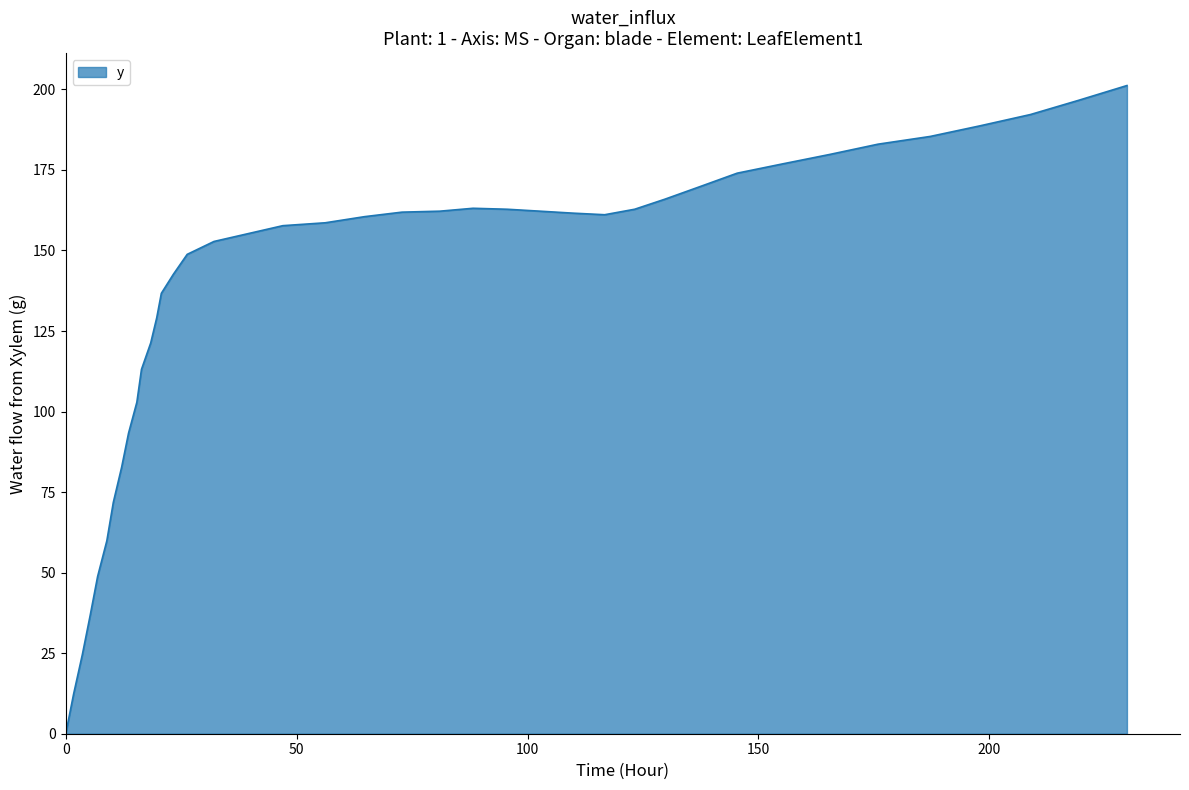

What is the difference between the maximum and minimum values?

201.2